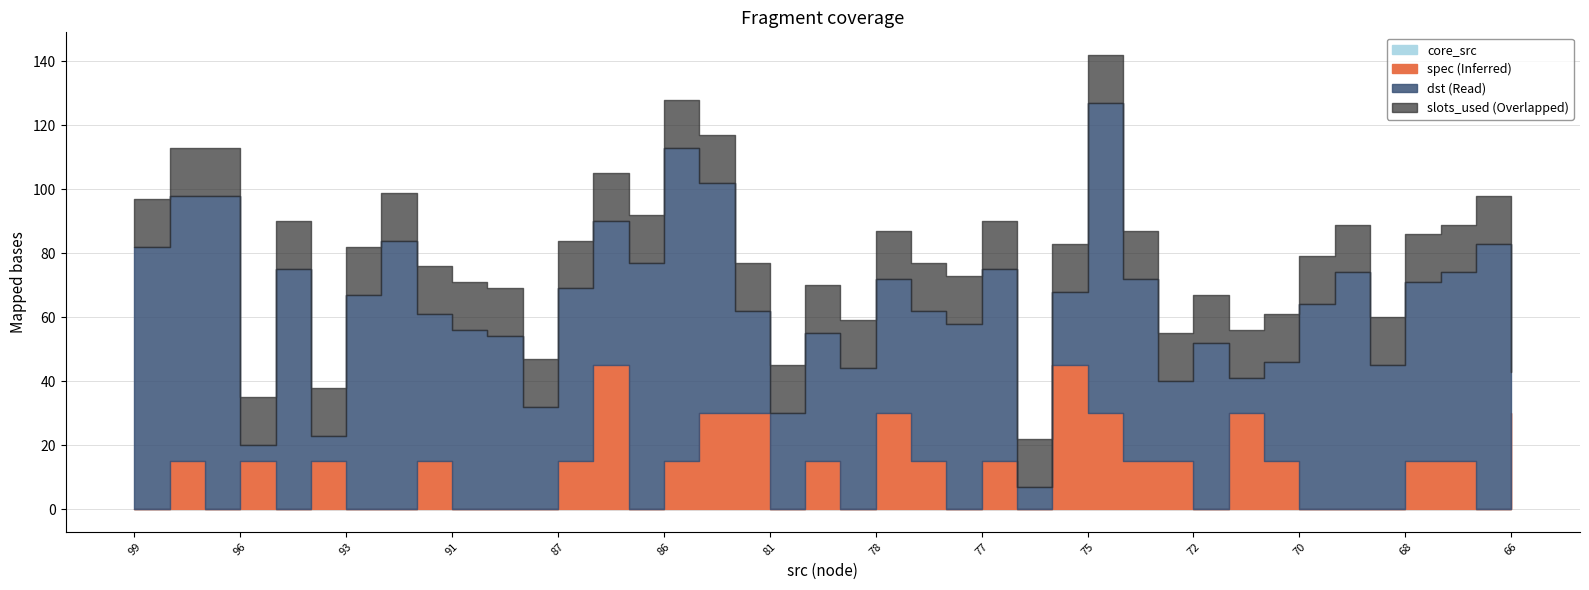

Is the value of dst at 66 greater than the value of spec at 79?

Yes